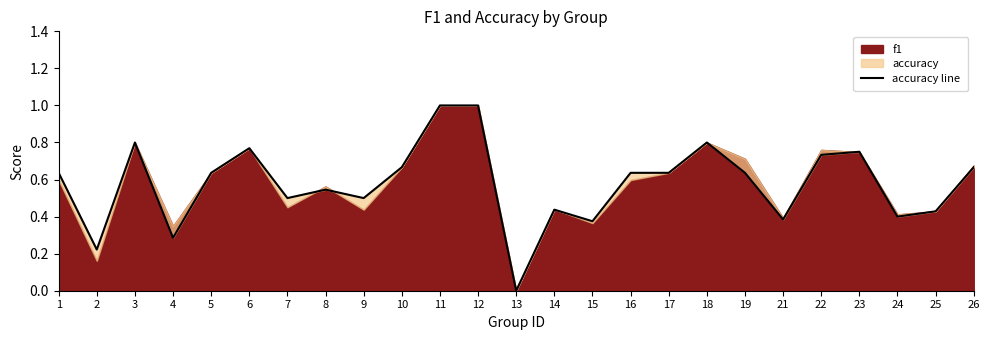

What is the change in value from 4 to 11?

+0.7